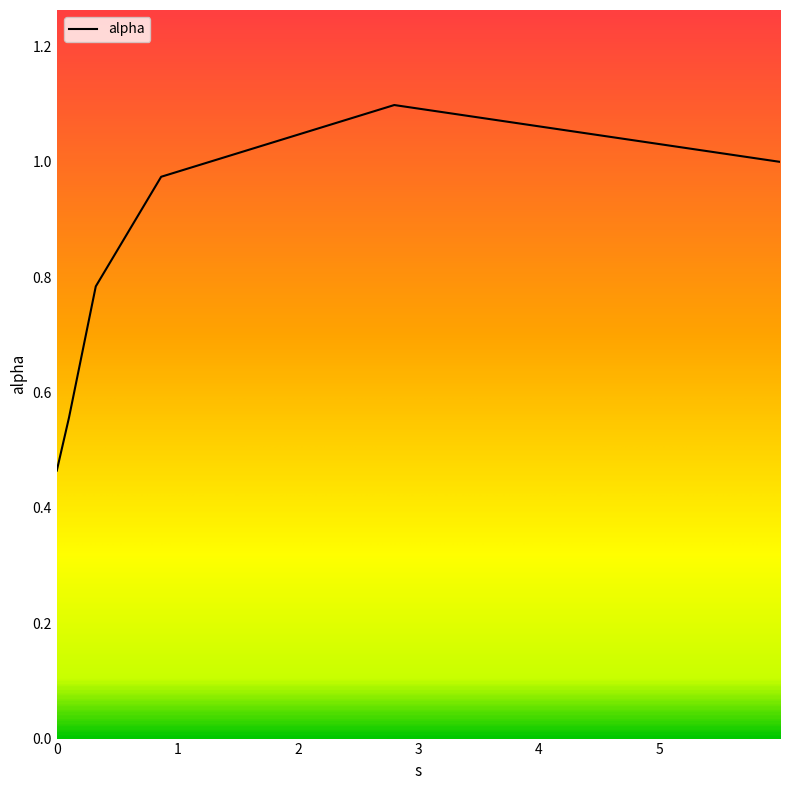

What is the maximum value shown in the chart?

1.1